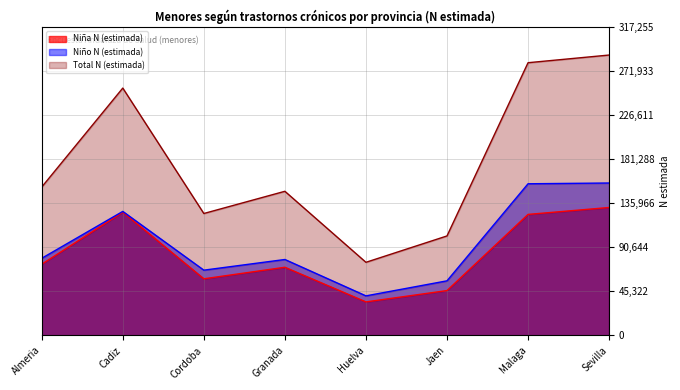

Is it true that Niño N (estimada) equals 40719 at Huelva?

True